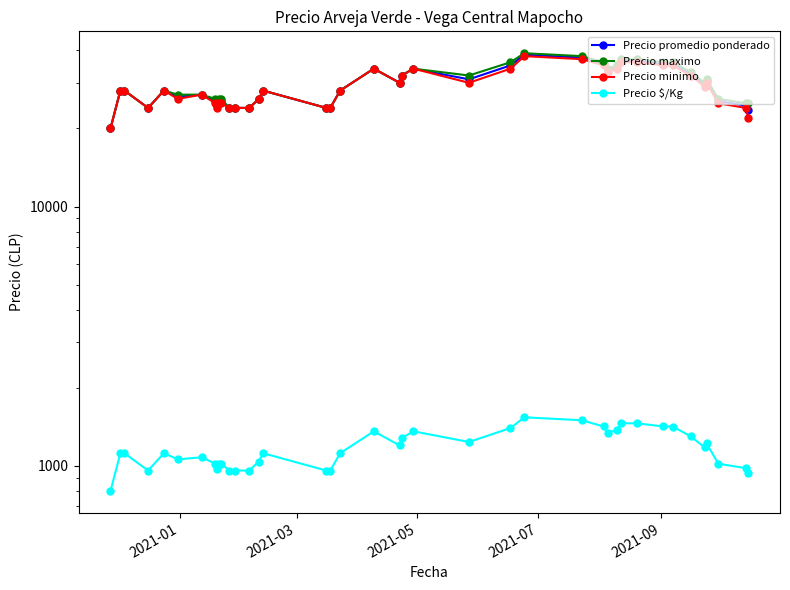

What is the value of the Precio minimo point at the 36th from the left?

29000